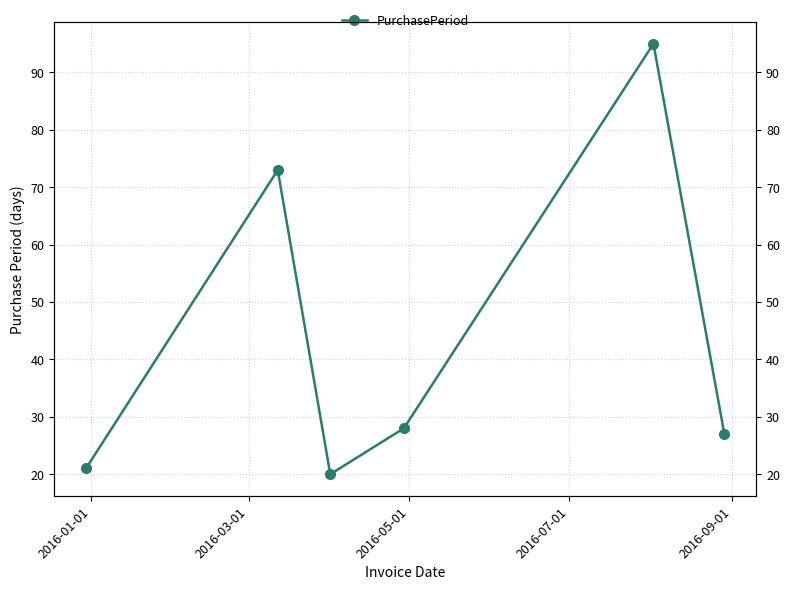

What is the label of the 1st point from the left?

2016-01-01